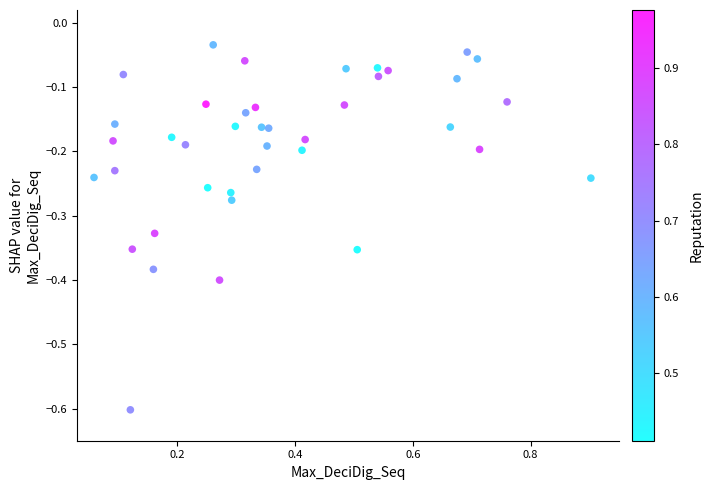

What is the range of Y values (max minus min)?

0.6